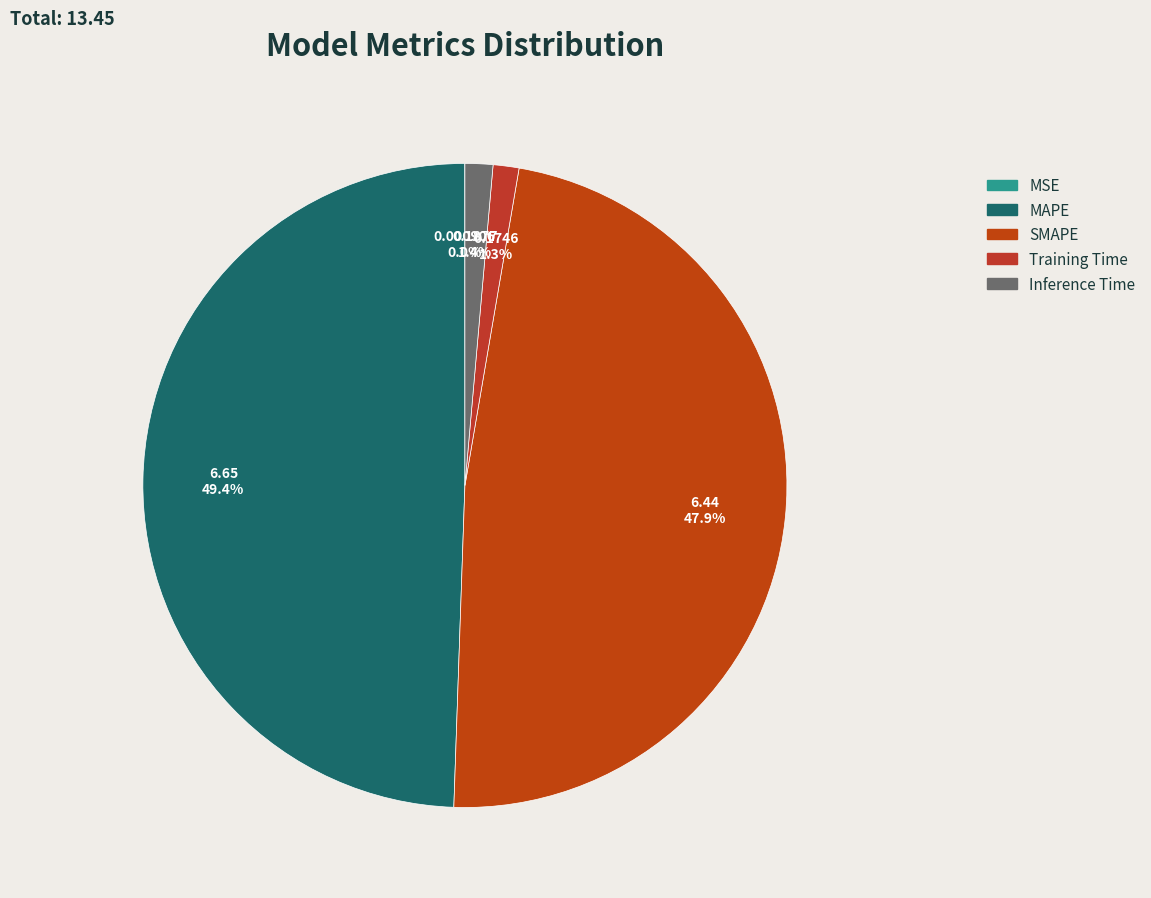

Is there any slice that represents more than half of the pie?

No